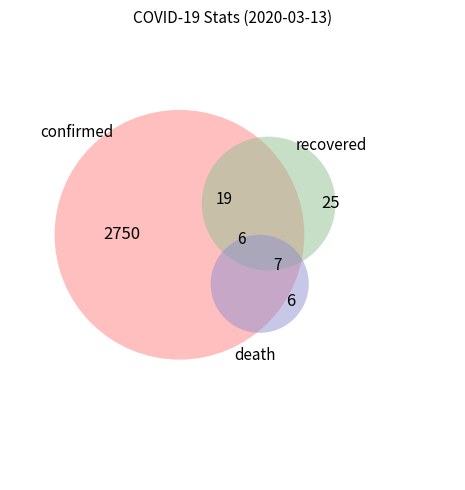

What is the change in value from confirmed to recovered?

-2725